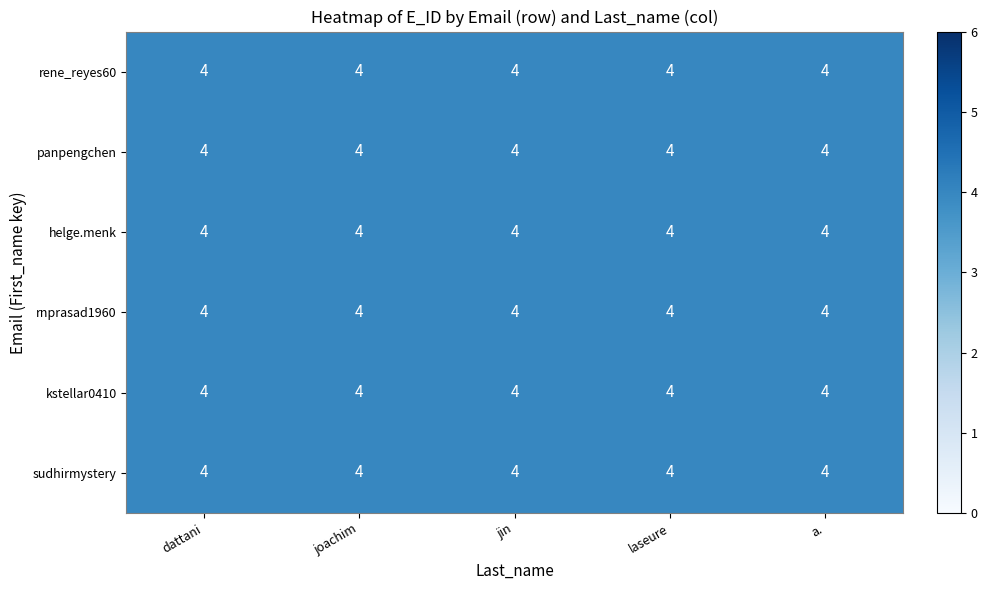

Rank the series by their maximum value, from highest to lowest.

rene_reyes60@yahoo.com, panpengchen@gmail.com, helge.menk@gmail.com, rnprasad1960@yahoo.com, kstellar0410@gmail.com, sudhirmystery@hotmail.com